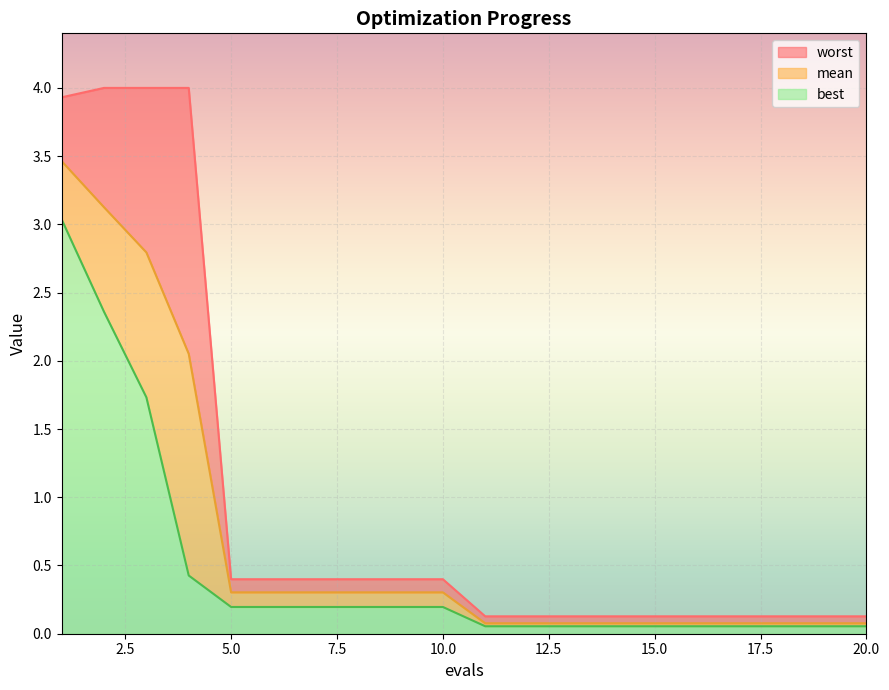

Read the mean value at 16.

0.1